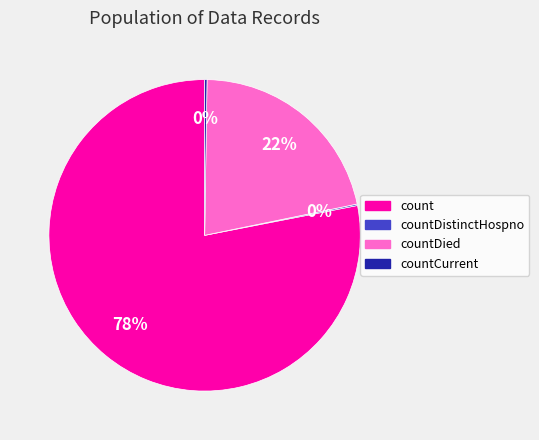

Does any single category account for the majority?

Yes